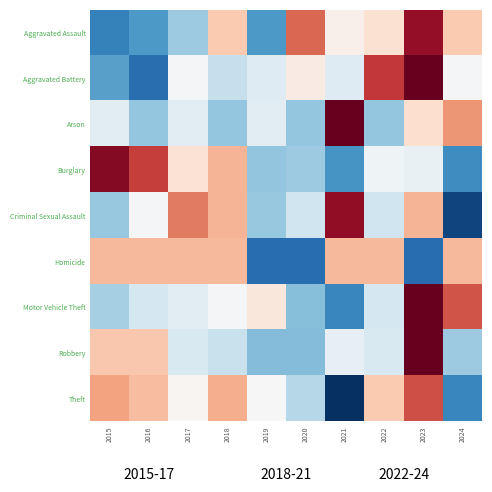

Which series has the largest range (max minus min)?

Criminal Sexual Assault